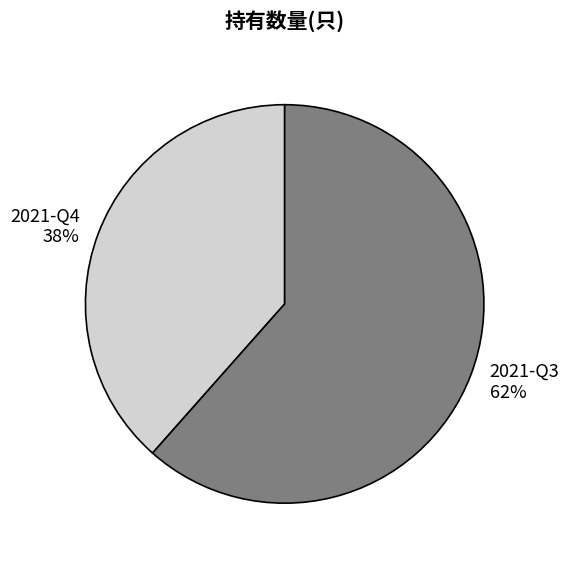

Does any single category account for the majority?

Yes